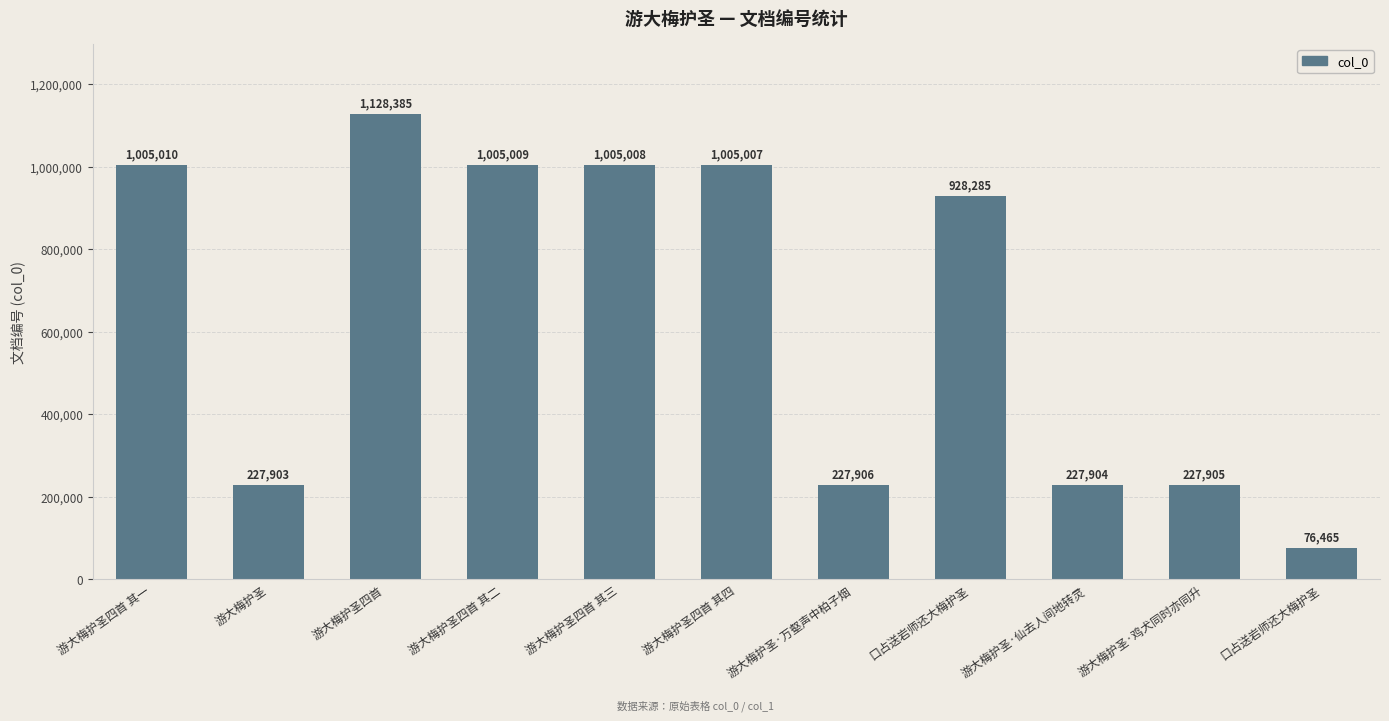

The value at 游大梅护圣 is 351145. True or false?

False